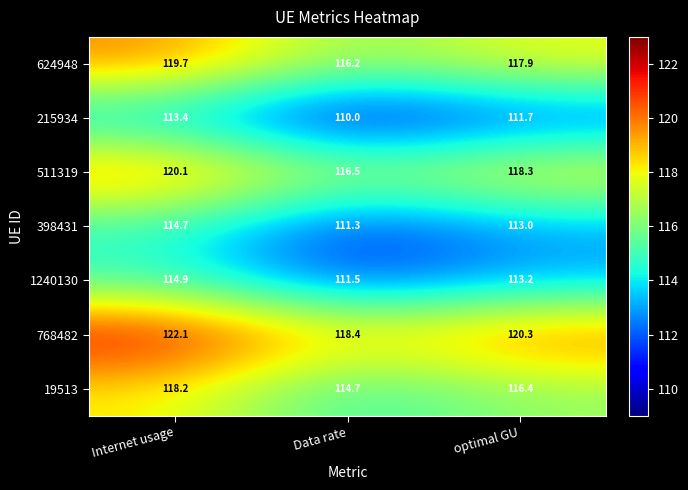

Is it true that 624948 equals 61.1 at Data rate?

False